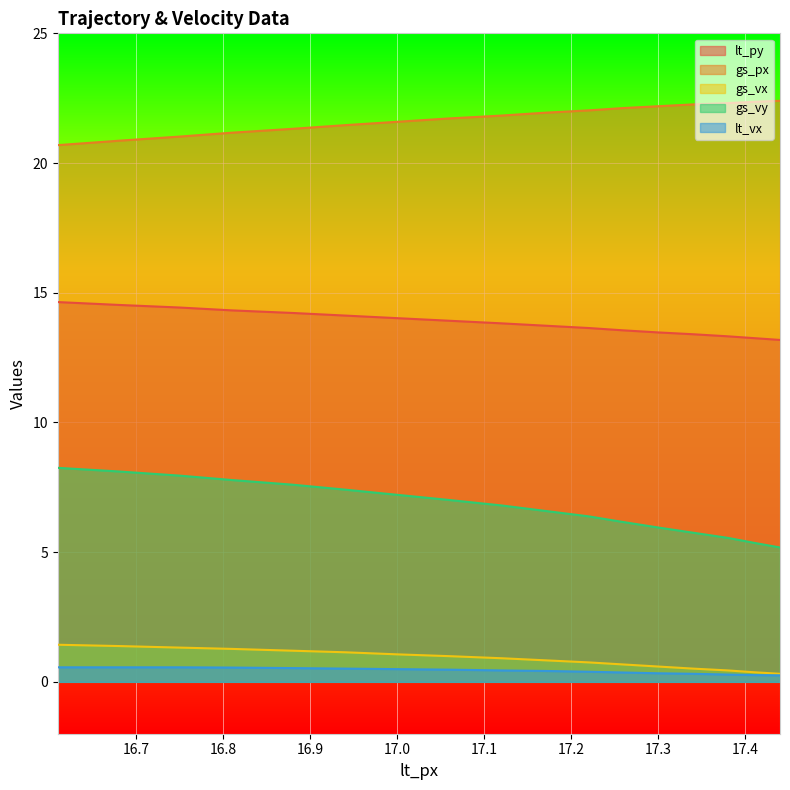

Which category has the lowest value in the lt_vx series?

17.44